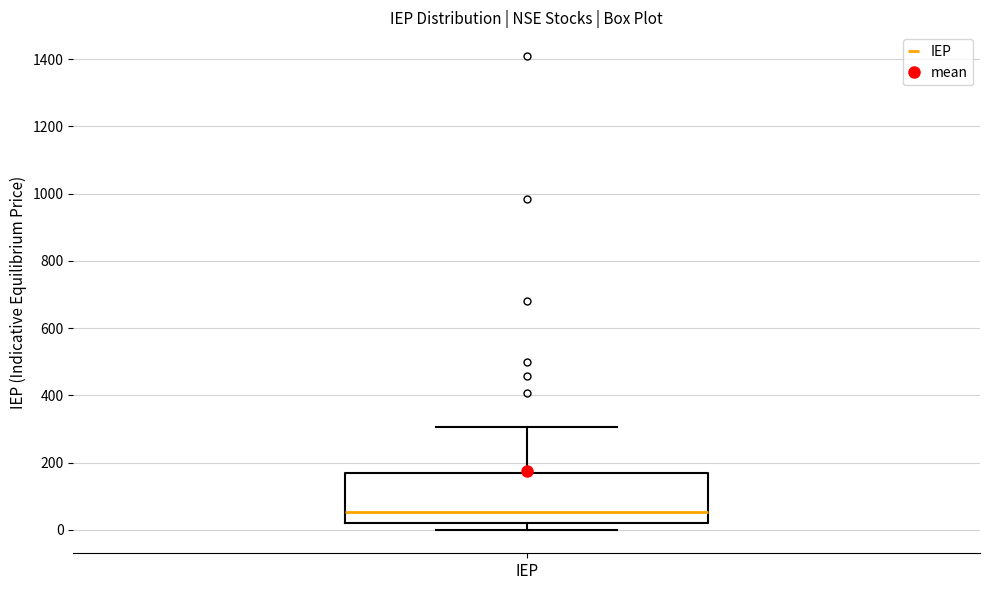

Where does the median line of the box for IEP sit on the y-axis? The values are not printed on the chart, so give them approximately, as read against the axis.

60